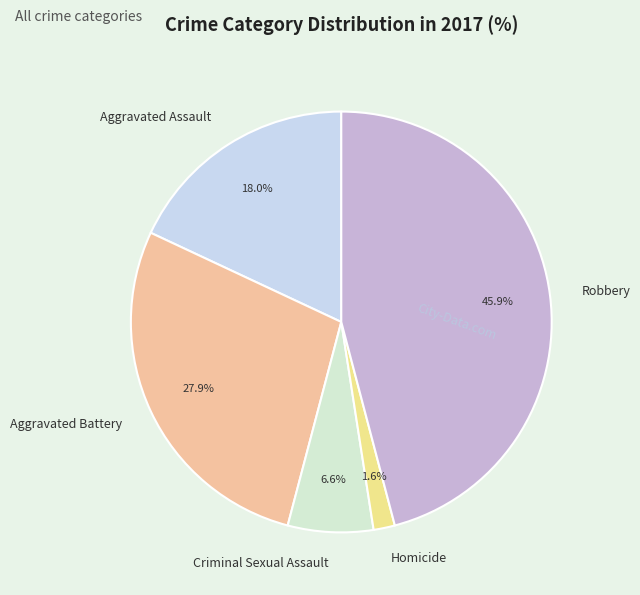

How many slices are in this pie chart?

5